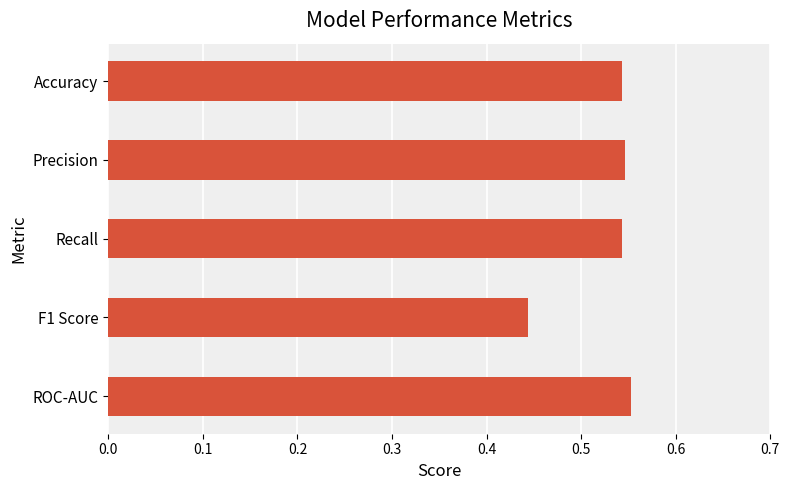

Does the chart contain any negative values?

No